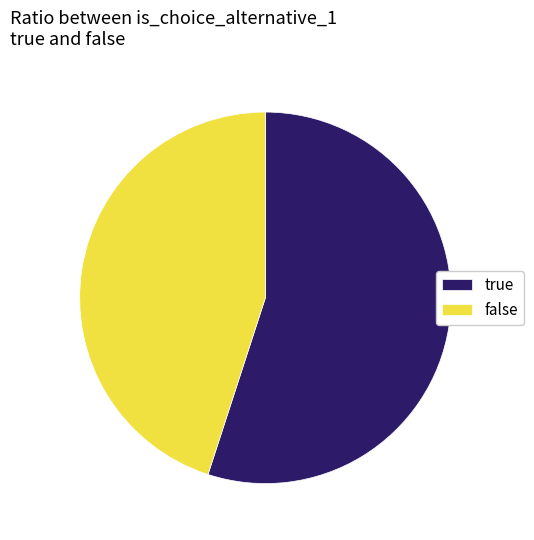

What is the largest slice in the pie chart?

true